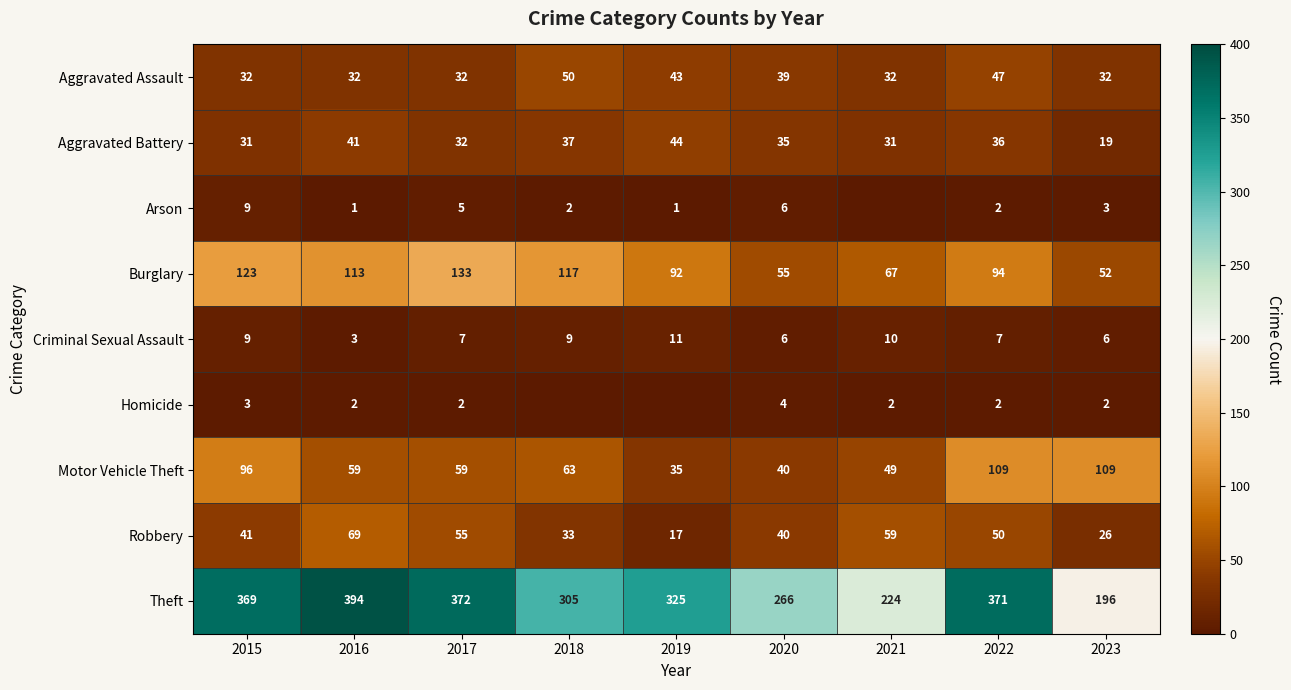

What is the difference between the second highest and minimum values in the Criminal Sexual Assault series?

7